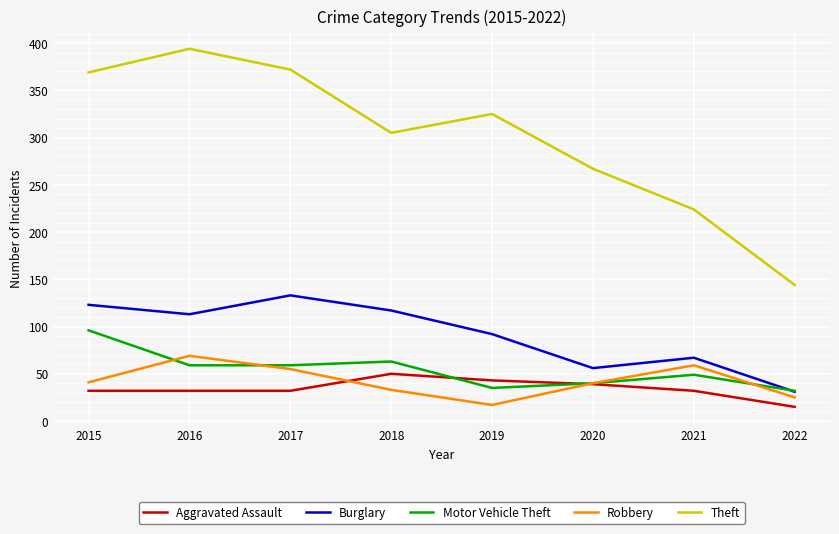

Between 2015 and 2022, which series saw the biggest shift?

Theft